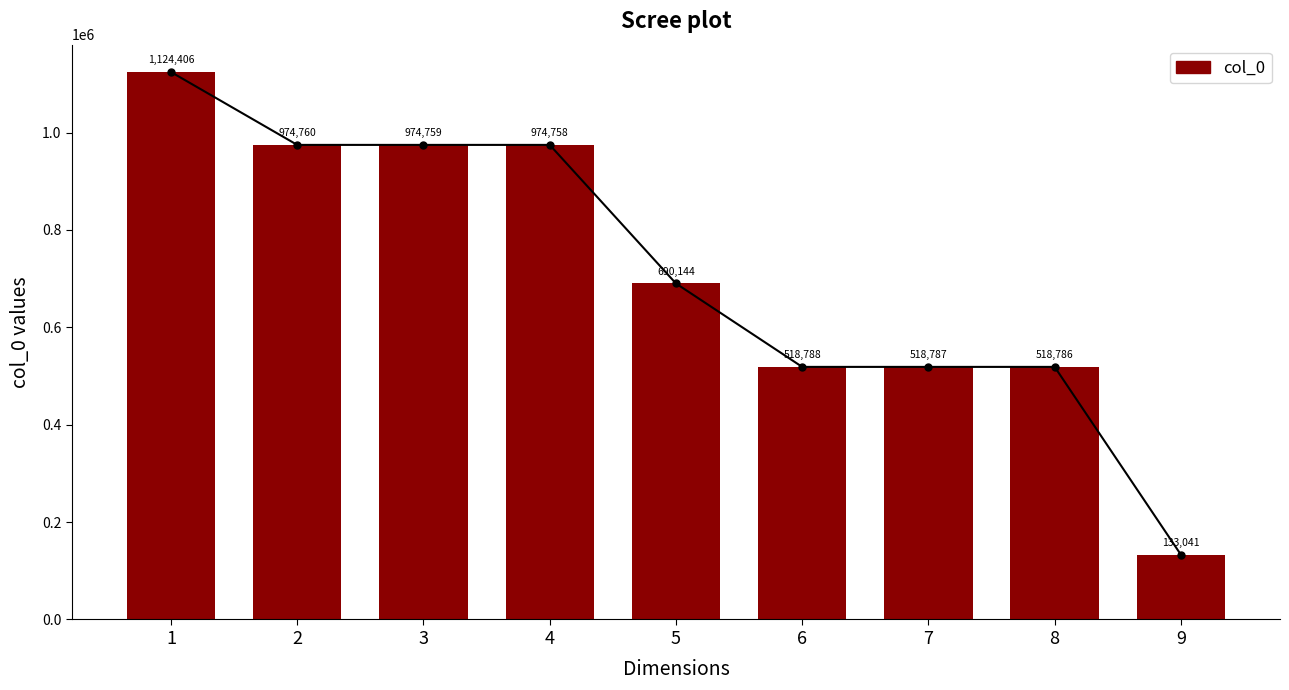

The chart shows a value of 974758 at 4. True or false?

True